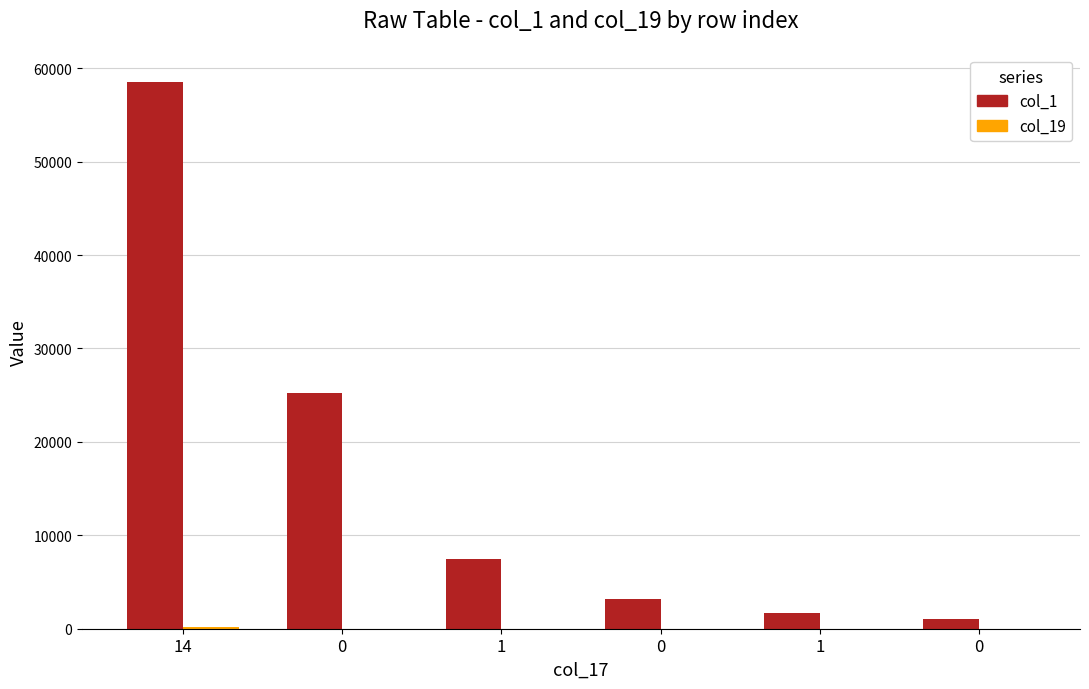

How many distinct data groups are displayed?

2